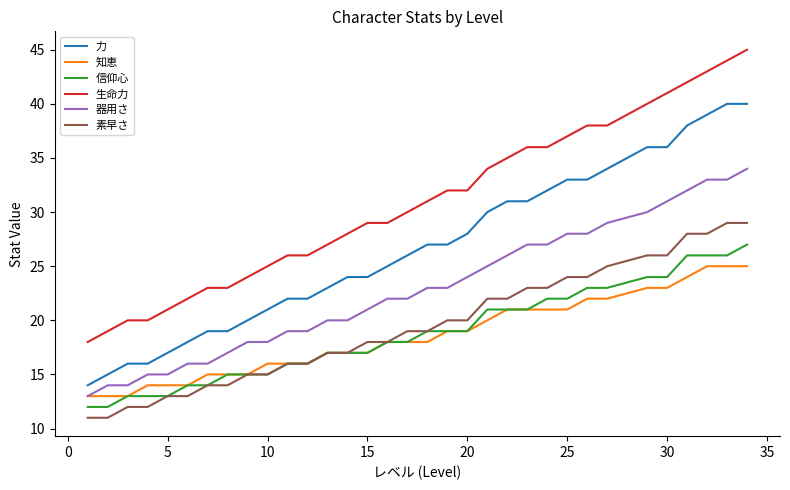

What is the lowest value of the 力 series?

14